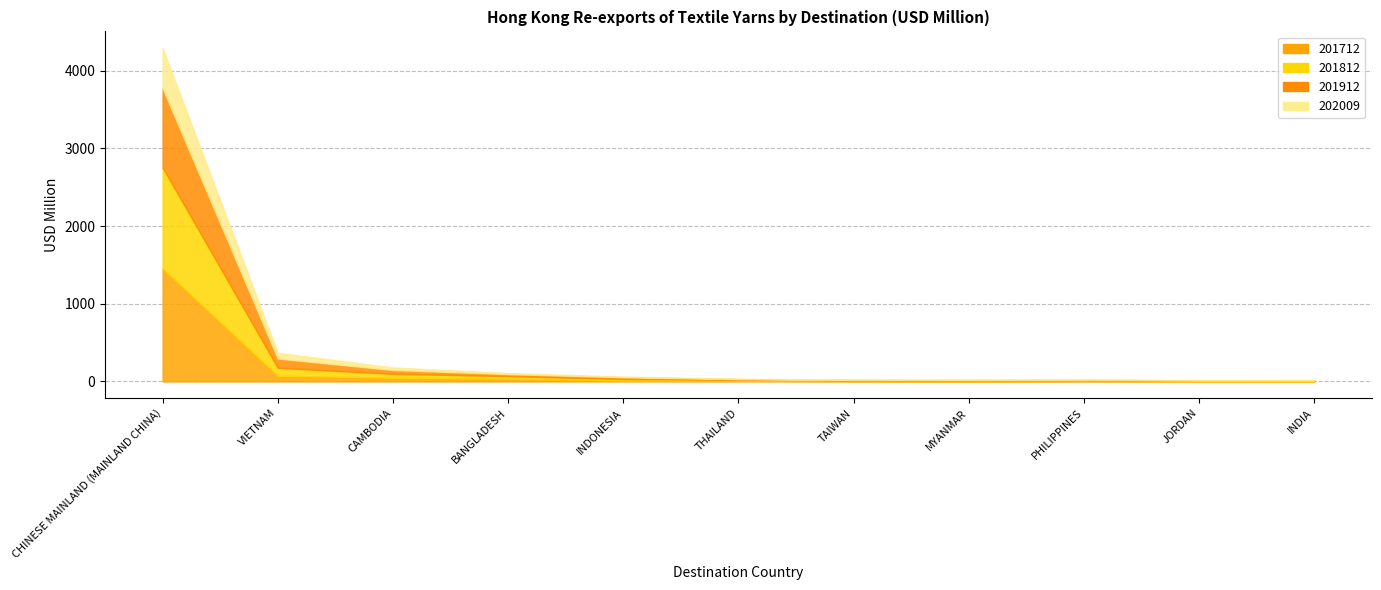

List the labels in order of 201912 value, smallest first.

JORDAN, INDIA, PHILIPPINES, MYANMAR, TAIWAN, THAILAND, INDONESIA, BANGLADESH, CAMBODIA, VIETNAM, CHINESE MAINLAND (MAINLAND CHINA)